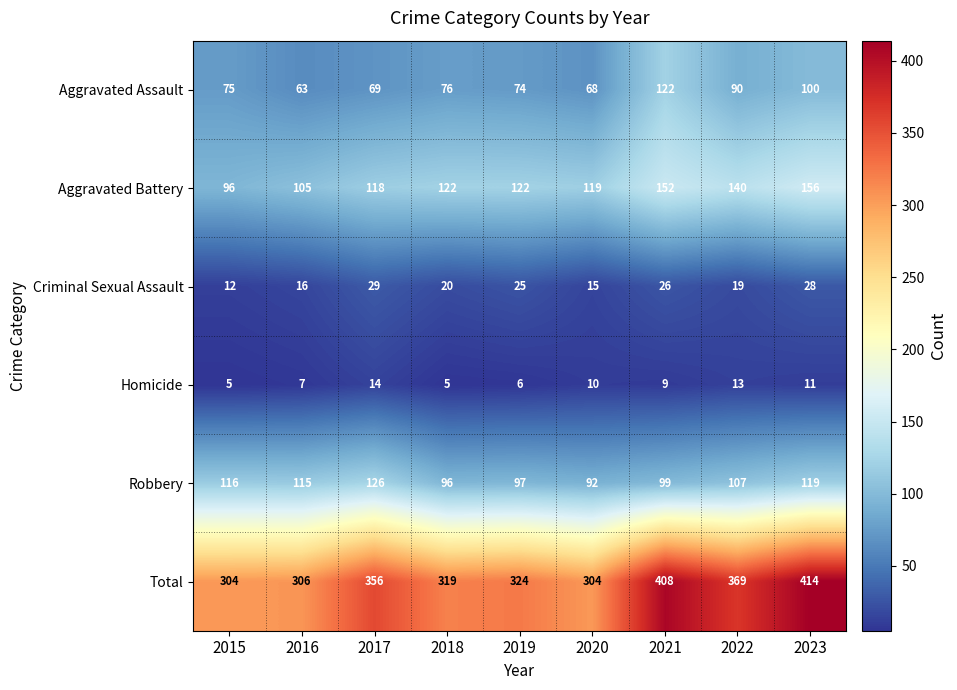

What is the smallest value displayed?

5